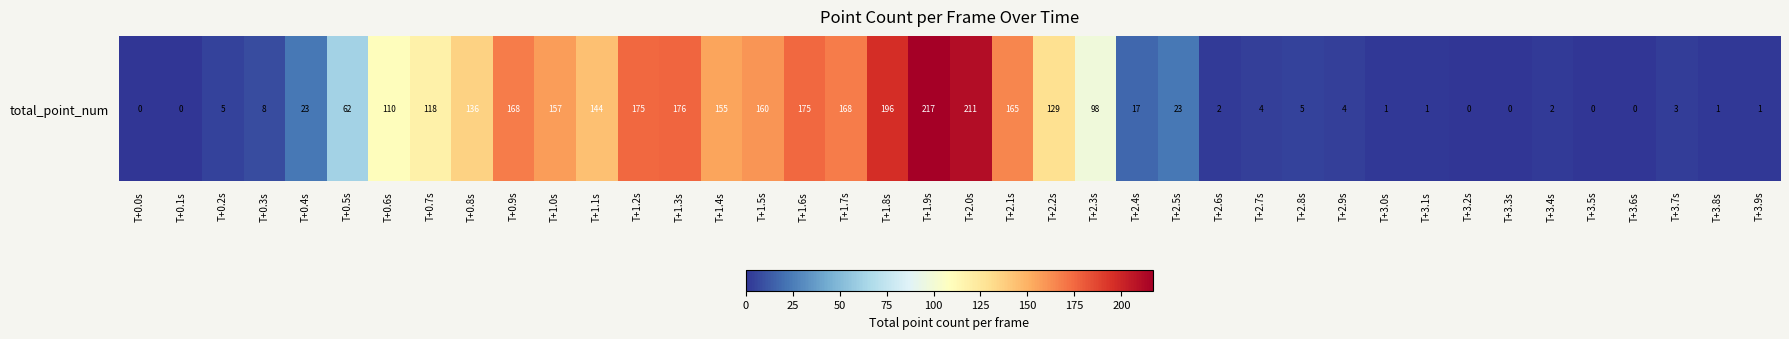

Where is the data nearest to the value 108?

T+0.6s